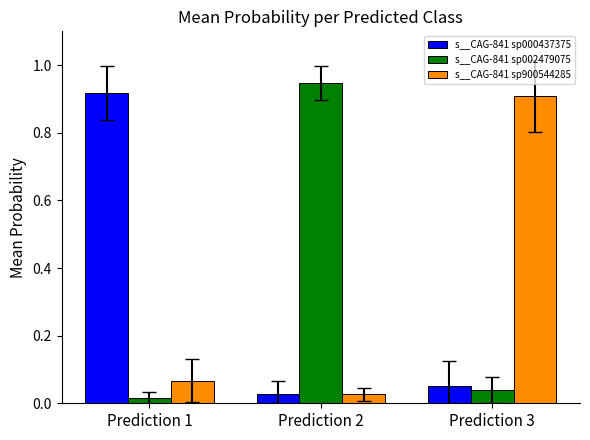

The s__CAG-841 sp000437375 series shows 0.9 at Prediction 1. True or false?

True